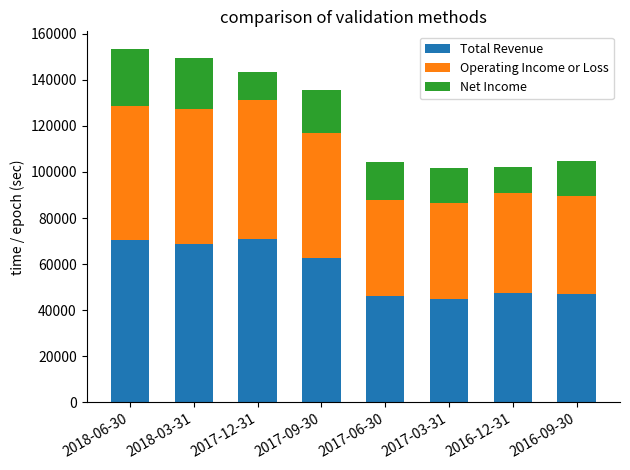

What is the sum of all Total Revenue values?

457900